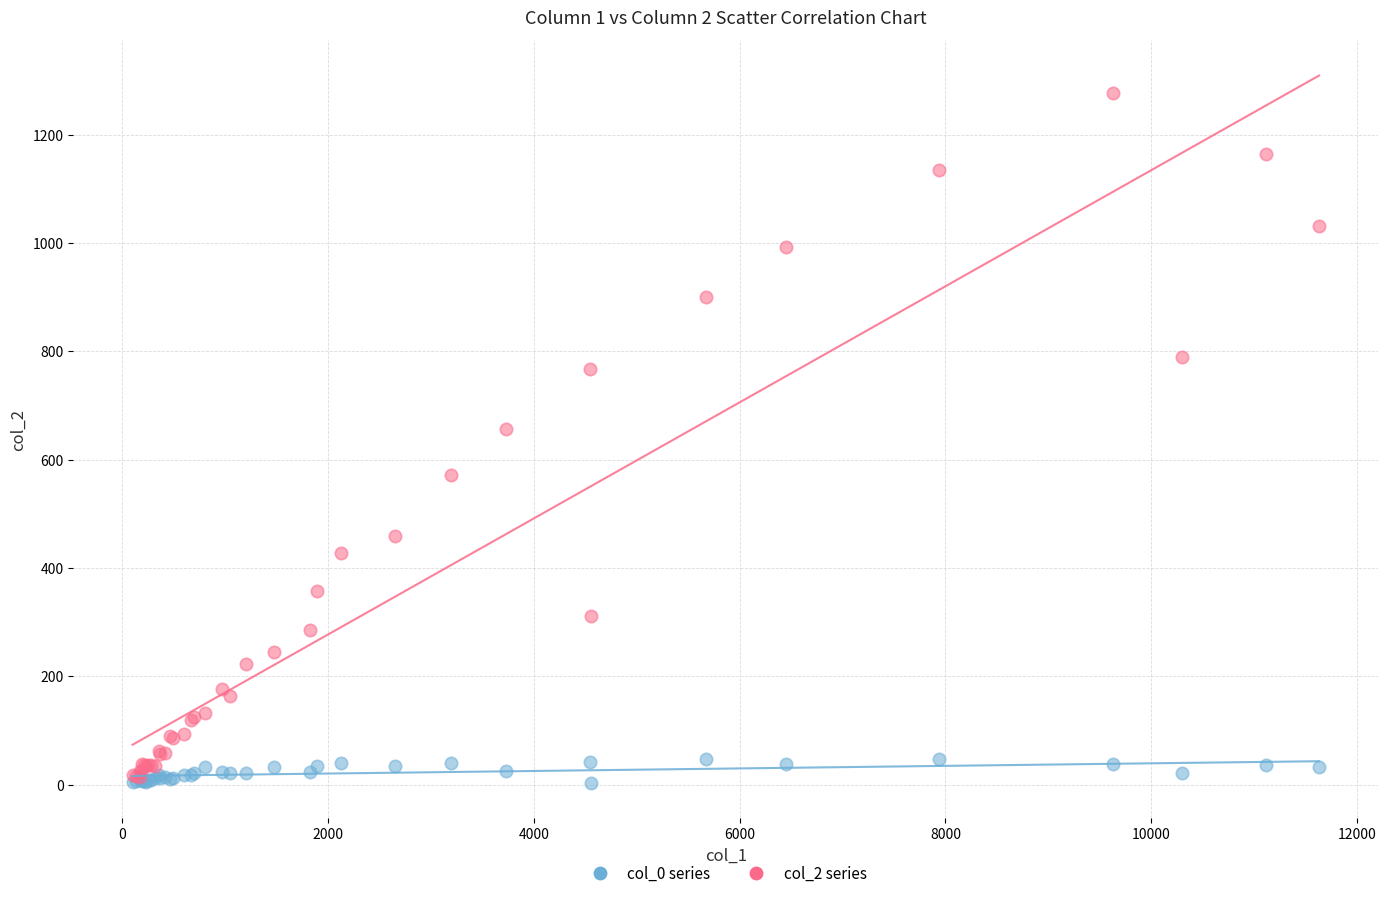

Across all series, what Y value is closest to 640?

656